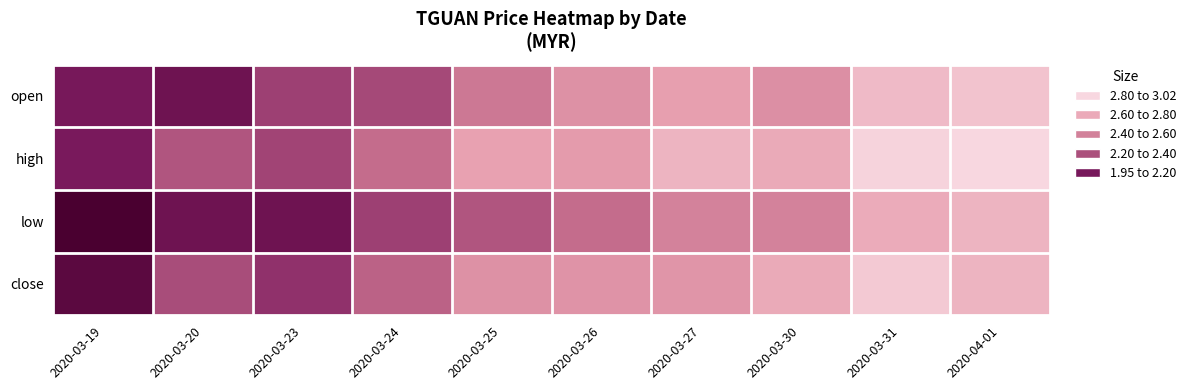

What is the minimum value shown in the chart?

1.9